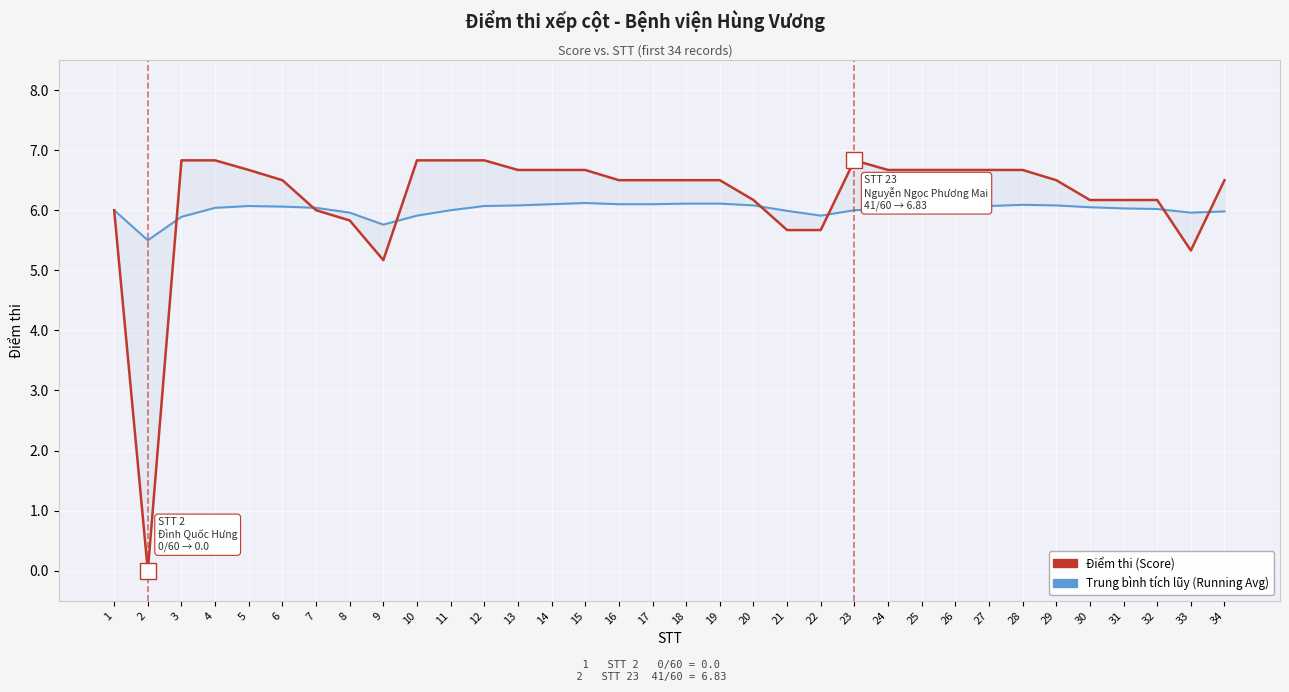

At how many categories does at least one series exceed 0?

34